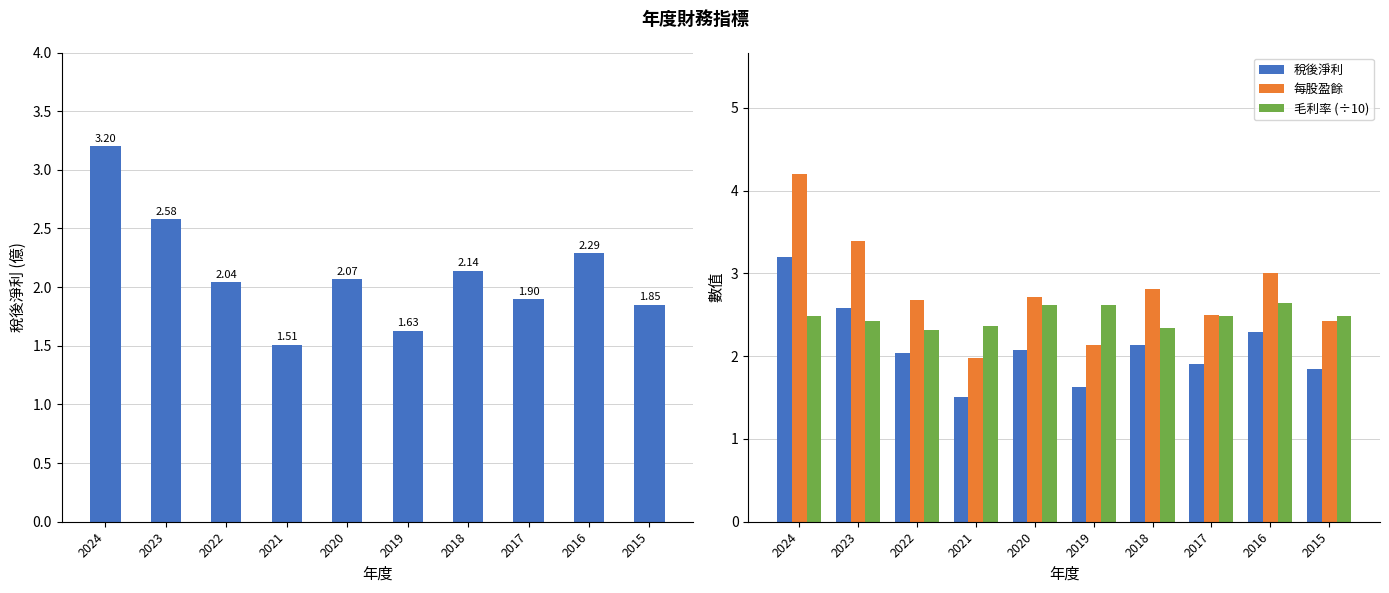

At which label does 稅後淨利 reach its peak?

2024